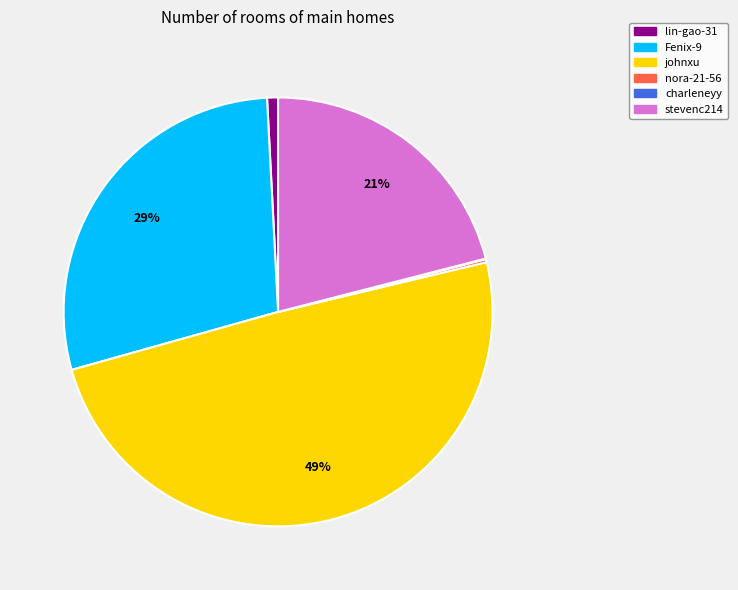

Which slice is the largest?

johnxu